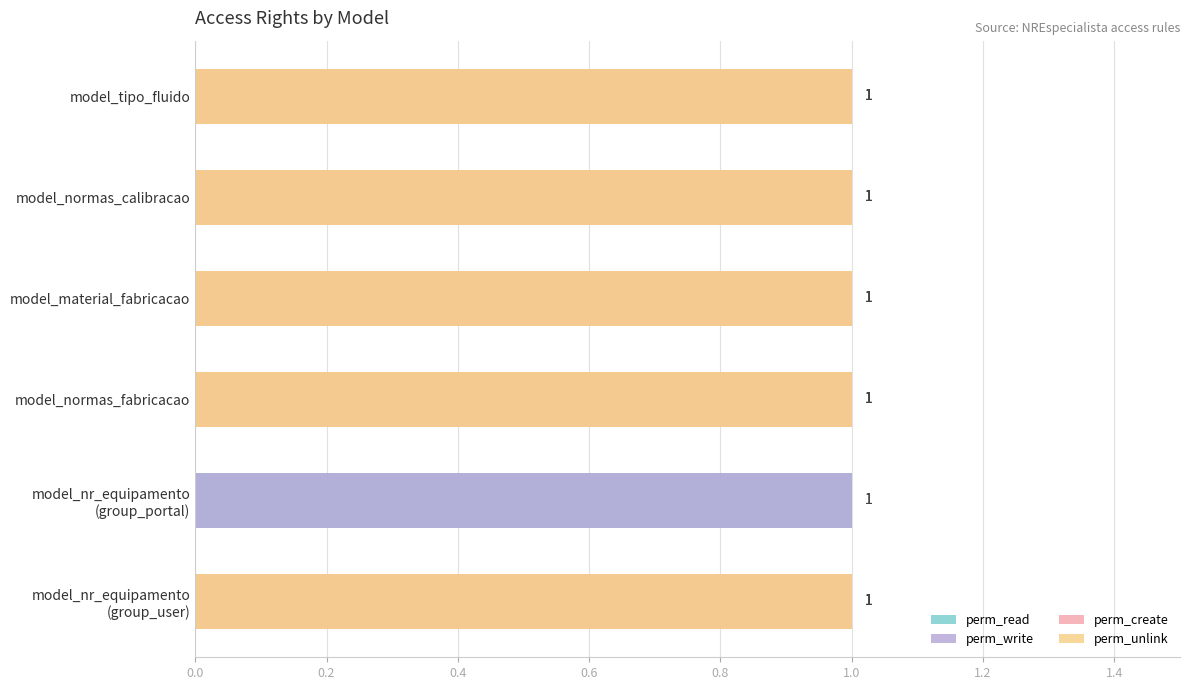

How many perm_unlink values are between 1 and 2?

5